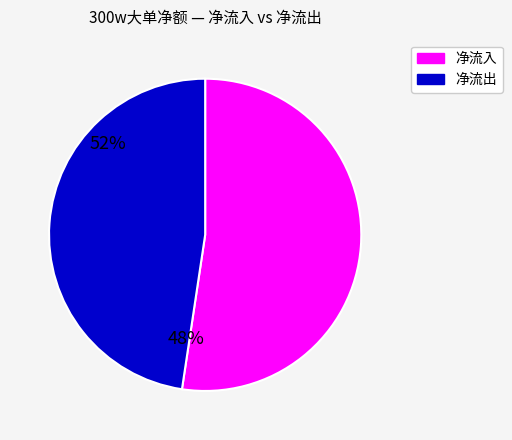

Is there any slice that represents more than half of the pie?

Yes